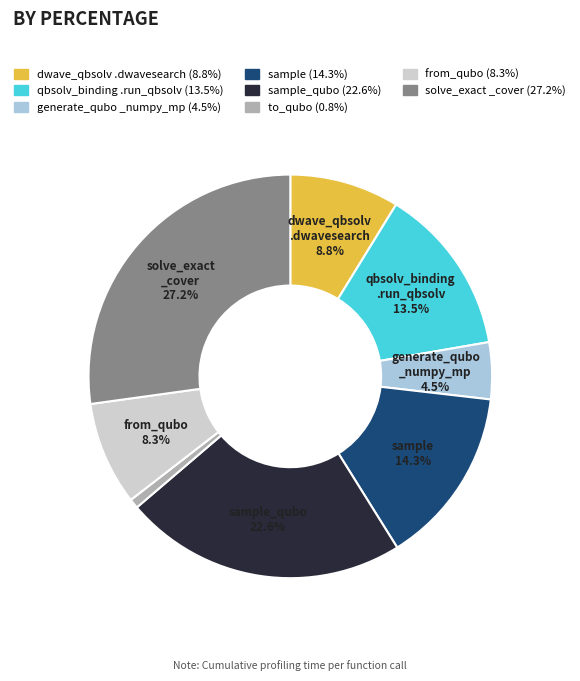

Does any single category account for the majority?

No